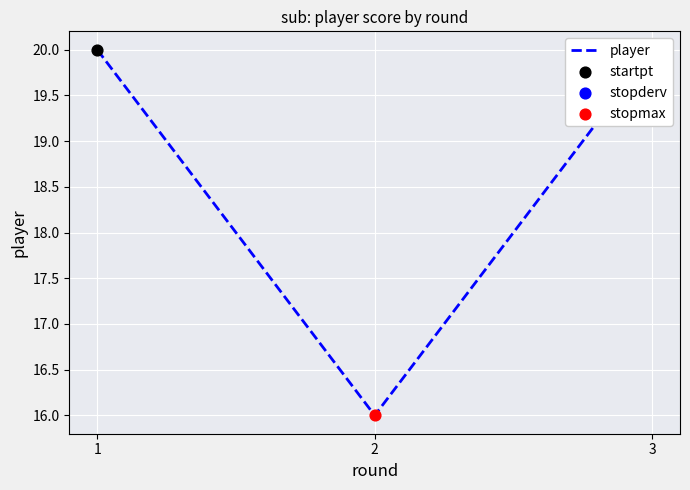

What is the change in value from 1 to 2?

-4